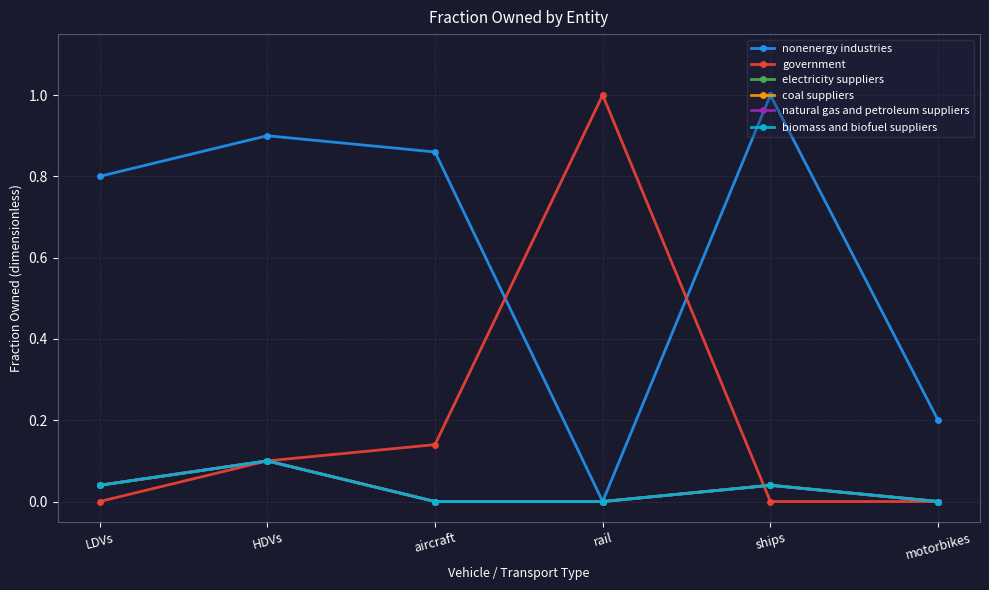

Between motorbikes and aircraft, which is larger?

aircraft